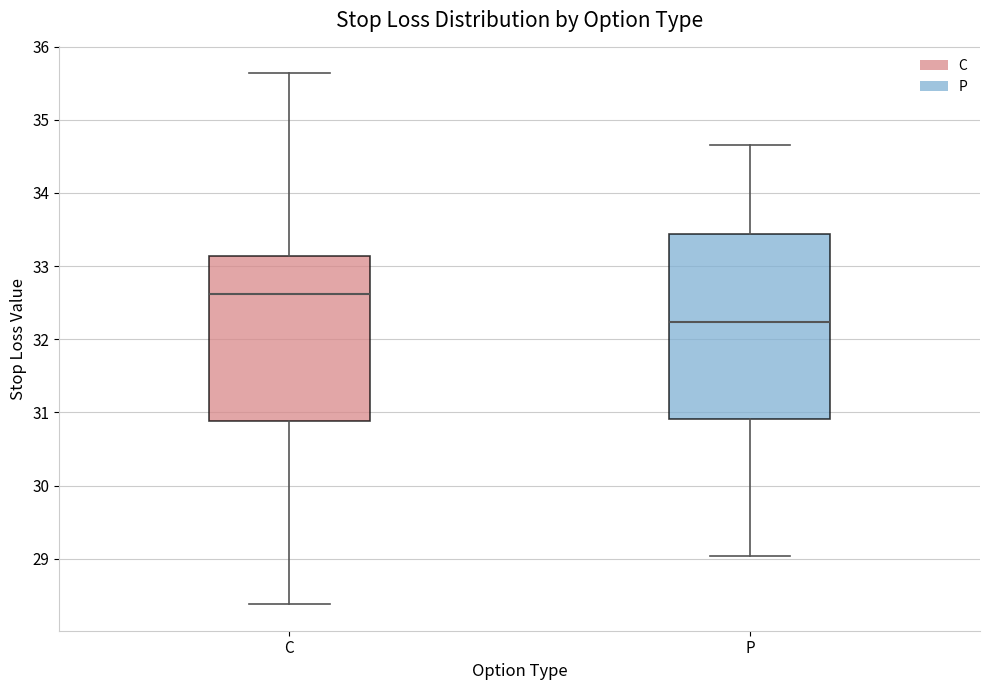

Reading left to right, transcribe this box plot: for each box, give where its median line is, the range the box spans, and where its two whiskers end, as read against the y-axis. The values are not printed on the chart, so give them approximately, as read against the axis.

C: median 32.6, box 30.9 to 33.1, whiskers 28.4 to 35.6
P: median 32.2, box 30.9 to 33.4, whiskers 29.0 to 34.7